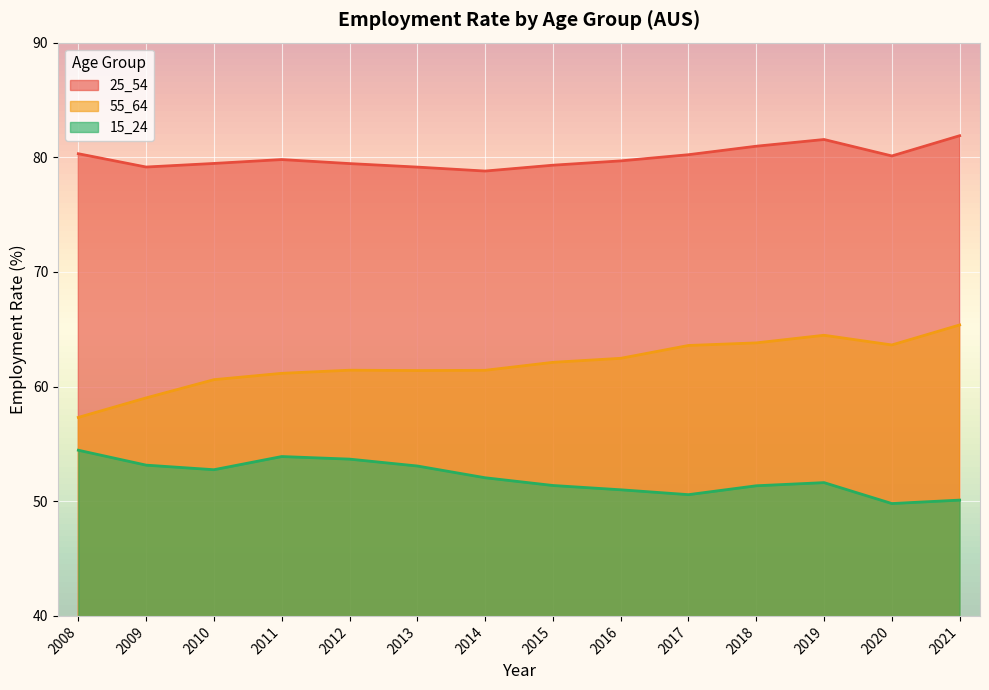

Read the 55_64 value at 2014.

61.4